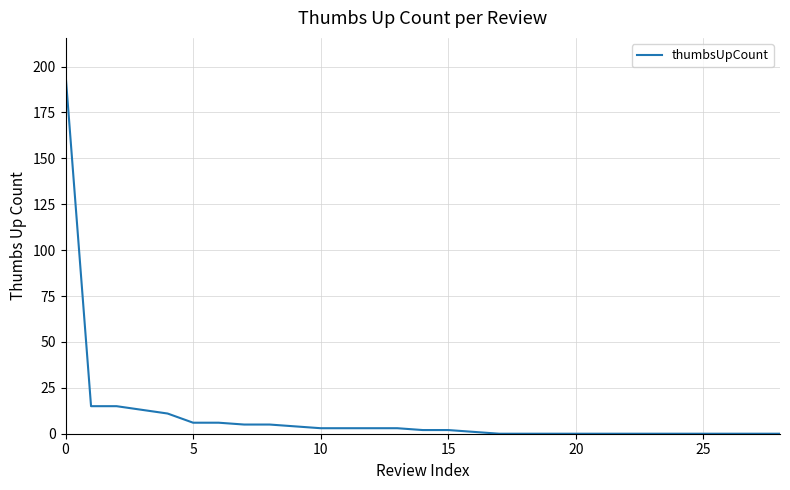

What is the difference between the maximum and minimum values?

196